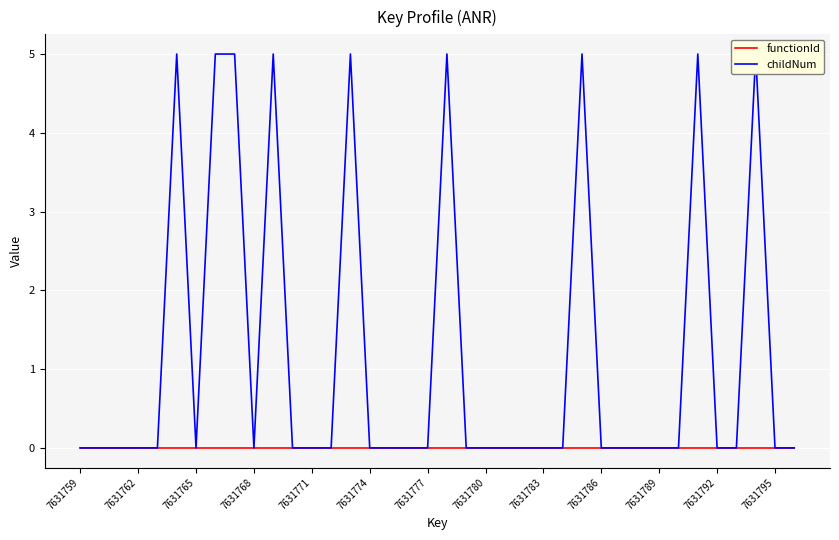

What is the difference between the highest and lowest values at 19?

5